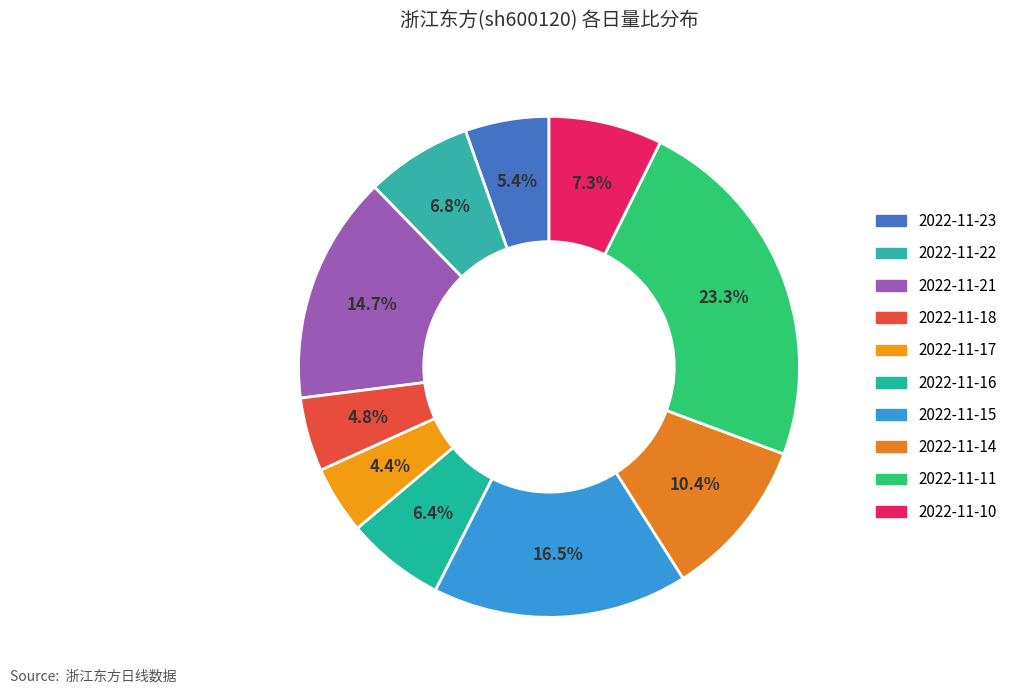

What is the smallest slice in the pie chart?

2022-11-17